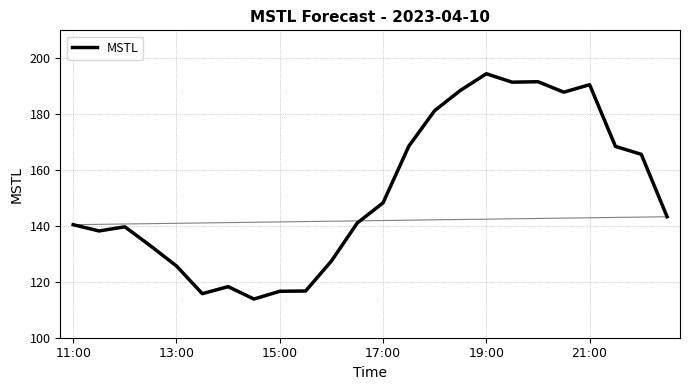

What is the minimum value shown in the chart?

113.8